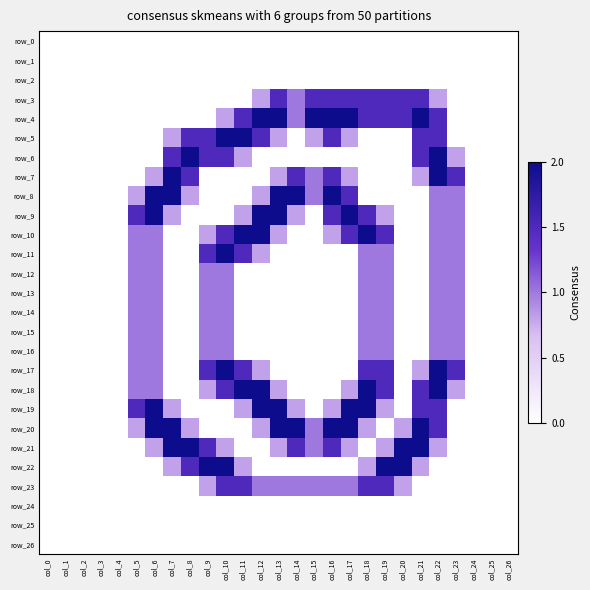

How many values in row_19 are above zero?

13